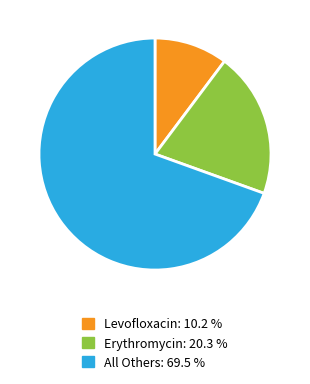

Is there any slice that represents more than half of the pie?

Yes